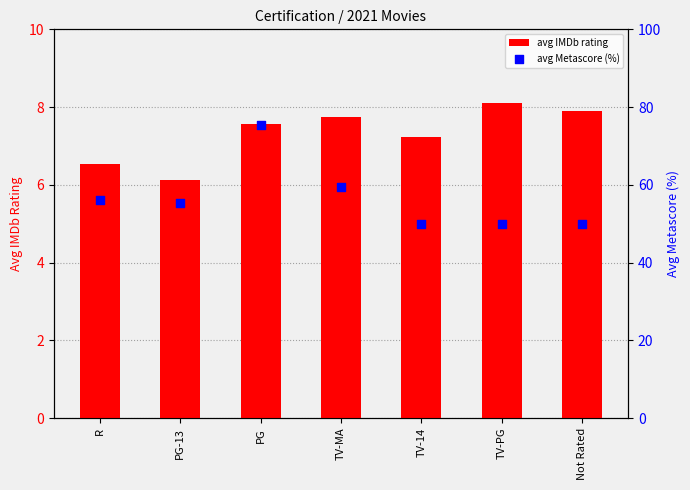

At which category is the sum across all series the highest?

PG